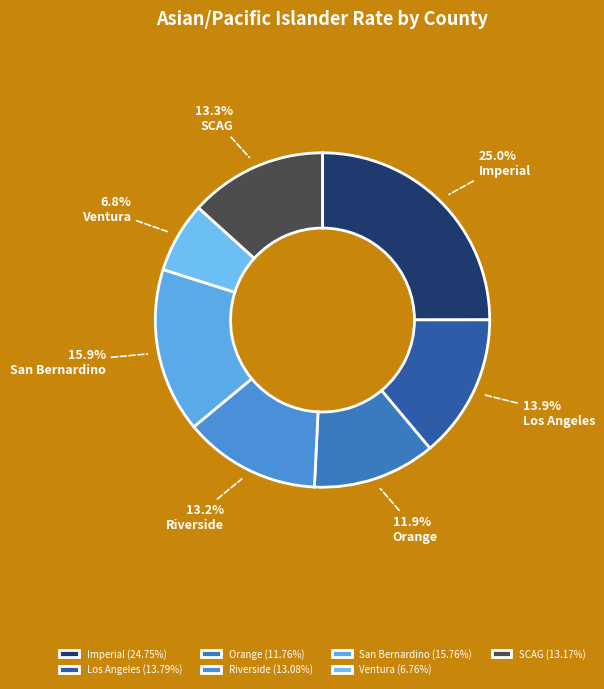

Combined, what portion of the pie is Ventura and Imperial?

31.8%